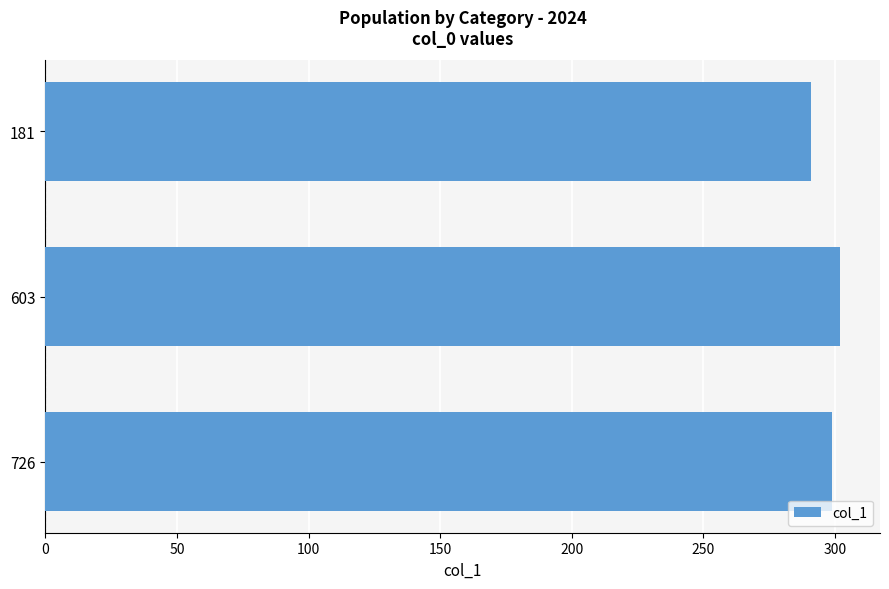

What is the ratio of the value at 181 to the value at 726?

1.0